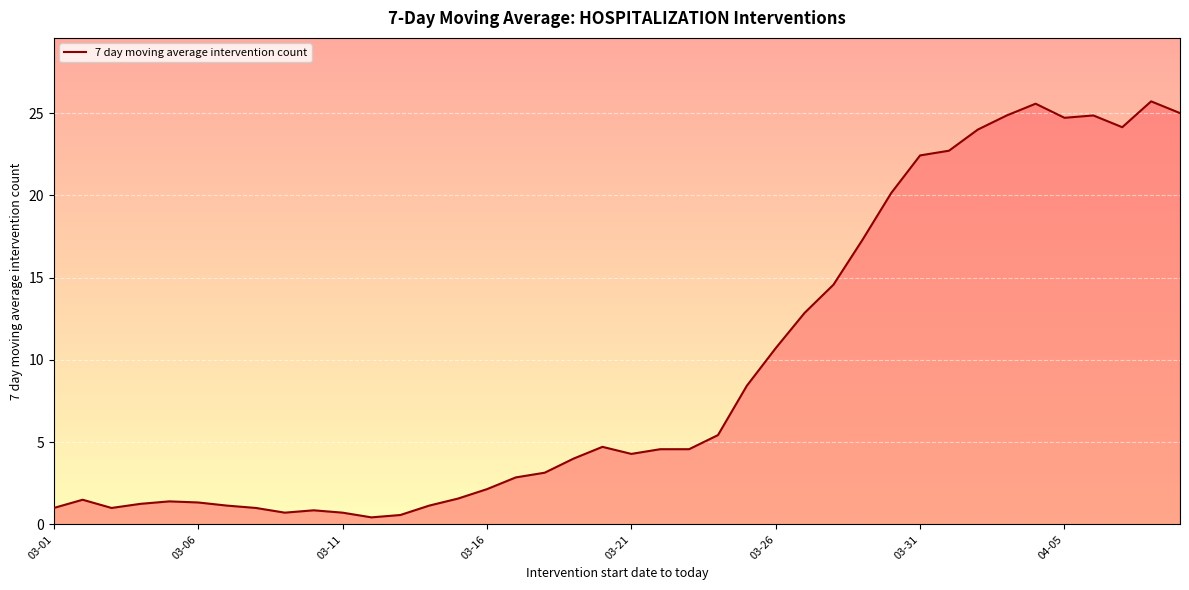

What is the maximum value shown in the chart?

25.7